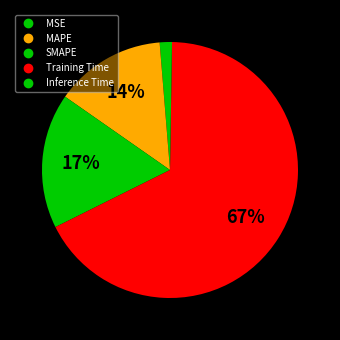

What is the smallest slice in the pie chart?

Inference Time